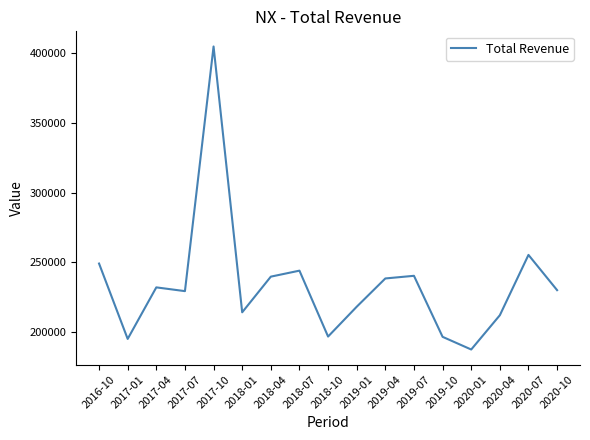

What is the minimum value shown in the chart?

187500